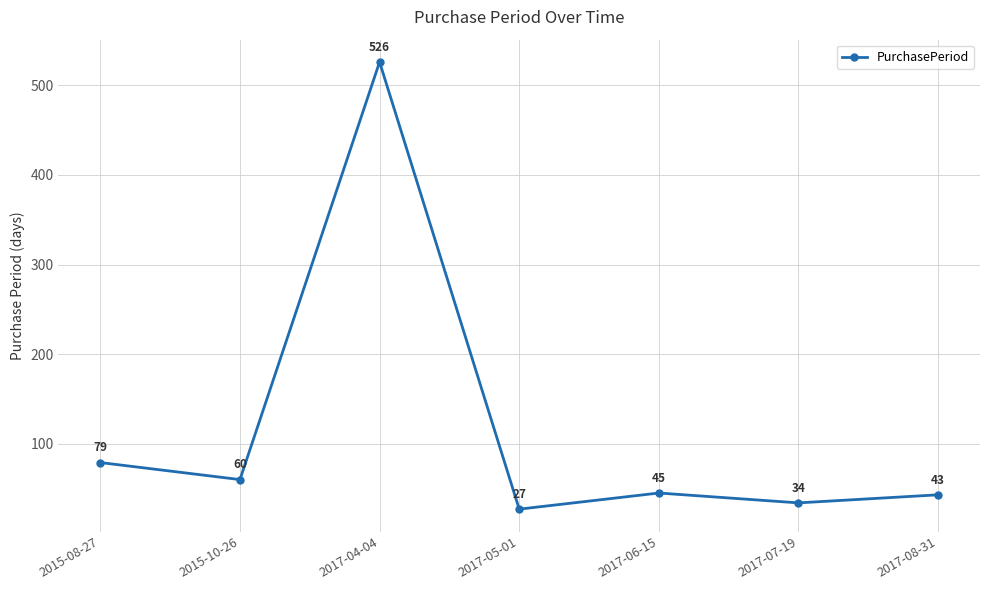

At which category does the chart reach its peak across all series?

2017-04-04